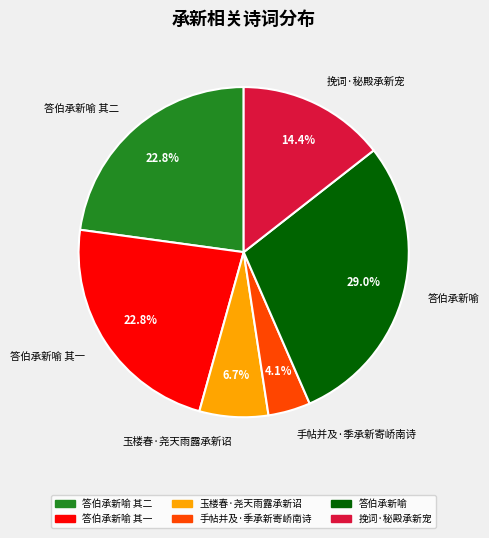

How many segments does this pie chart have?

6